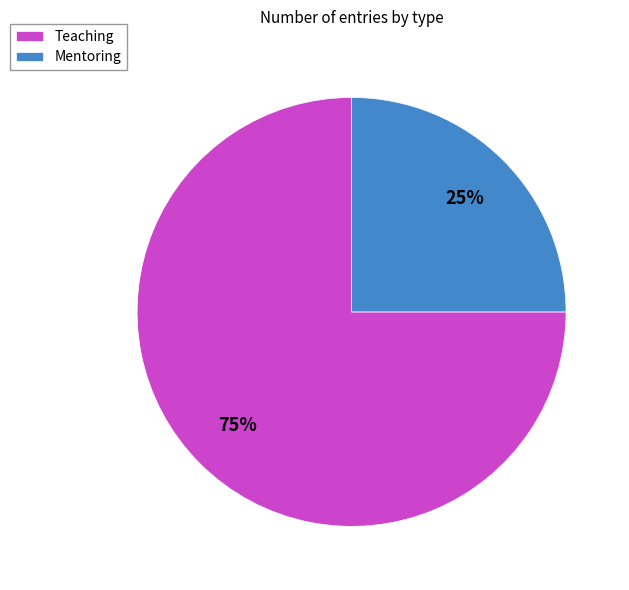

To the nearest percent, what is the combined percentage of Mentoring and Teaching?

100%